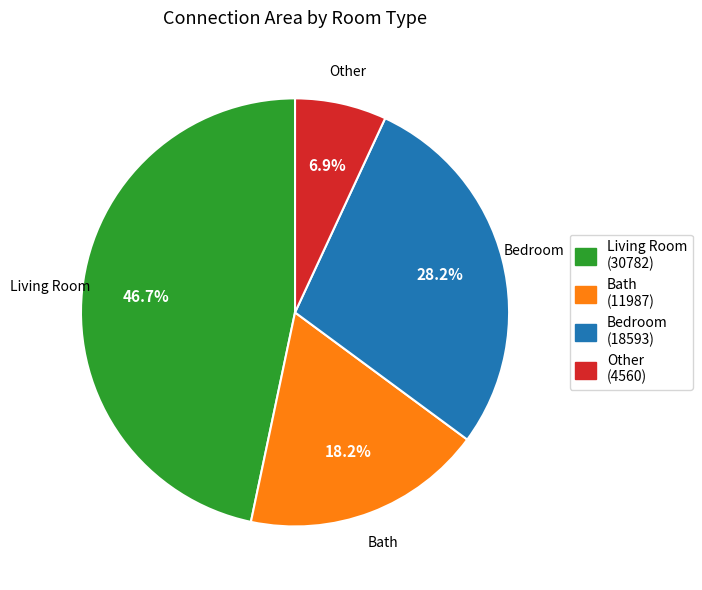

Is there any slice that represents more than half of the pie?

No